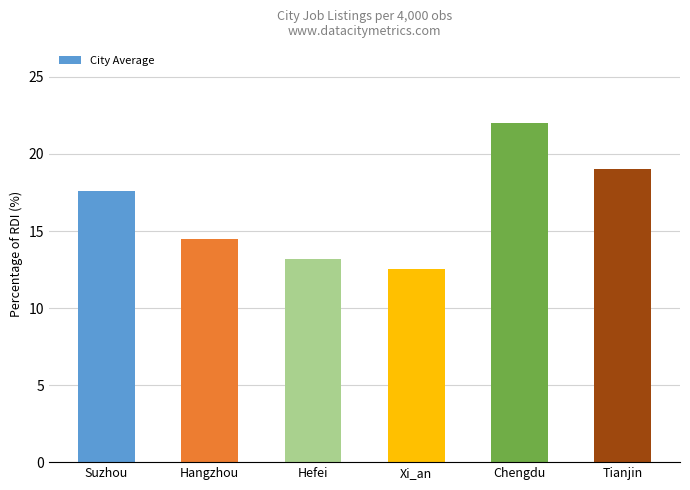

What position from the right is Hefei?

4